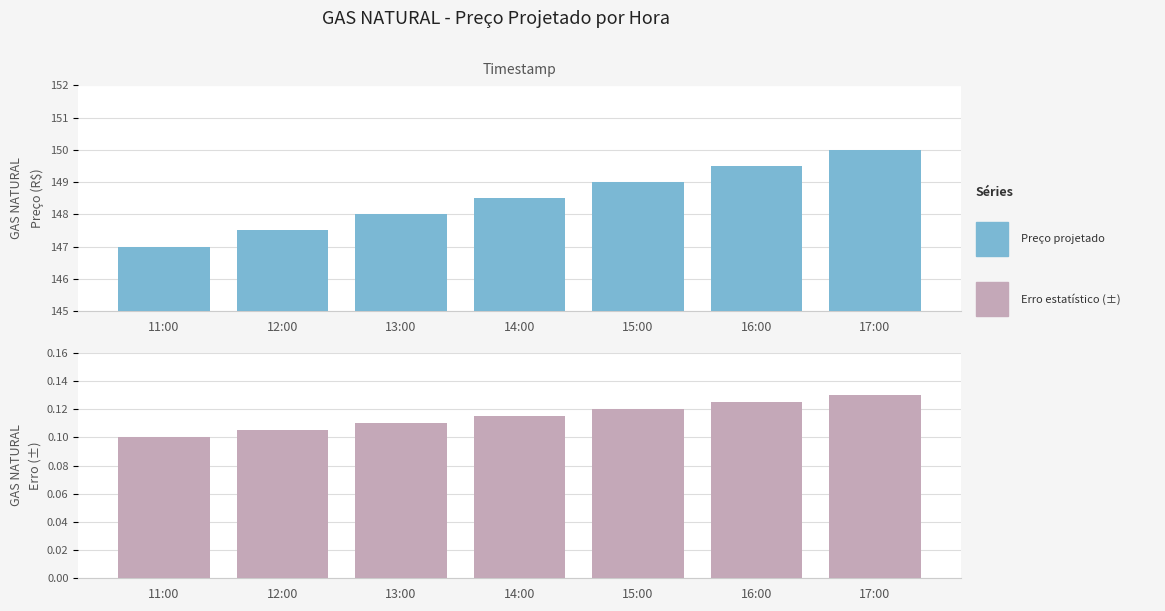

The Preço projetado series shows 148.5 at 14:00. True or false?

True